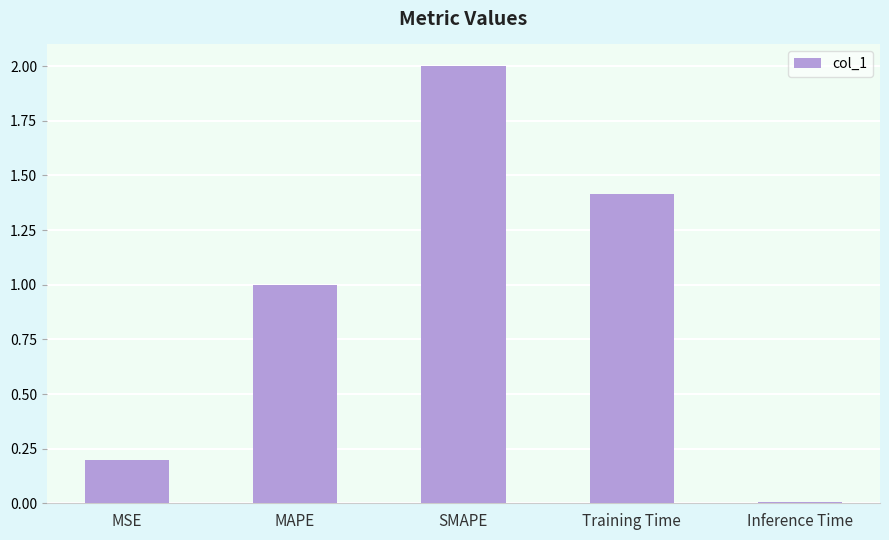

Rank the categories by value from lowest to highest.

Inference Time, MSE, MAPE, Training Time, SMAPE